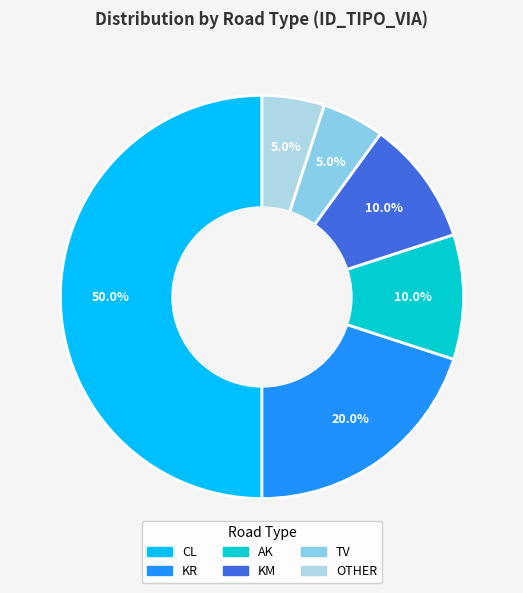

Count the number of slices in the pie.

6